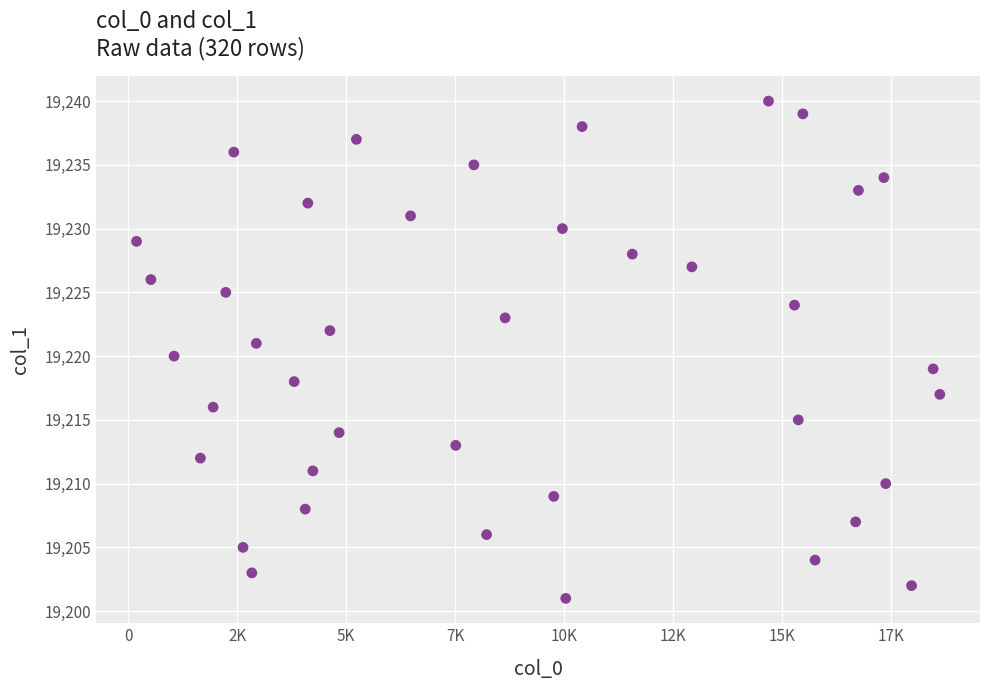

What is the range of Y values (max minus min)?

39